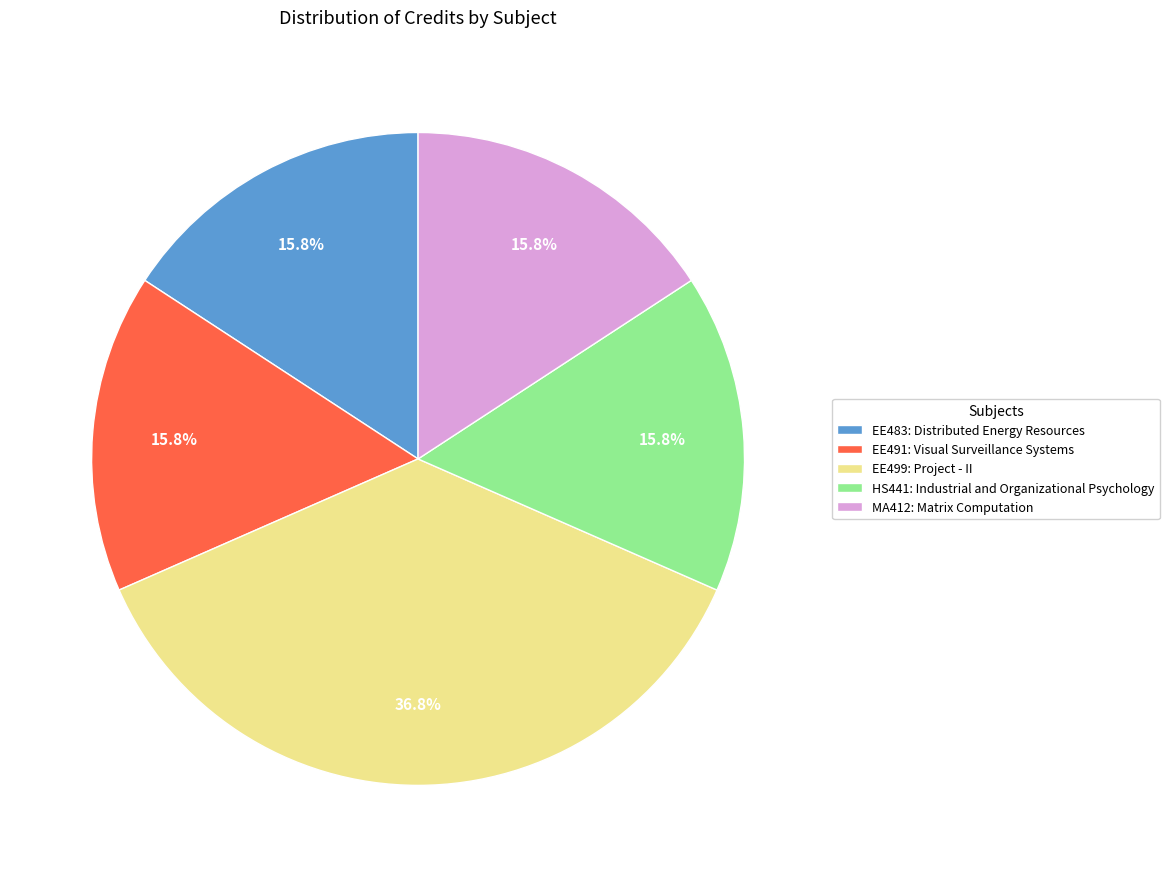

What percentage do EE491: Visual Surveillance Systems and MA412: Matrix Computation together represent?

31.6%